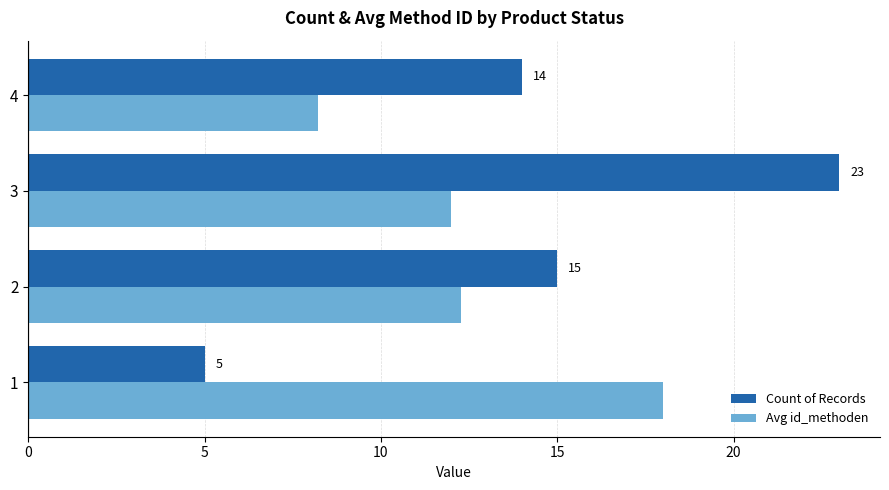

At which label does Avg id_methoden reach its minimum?

4